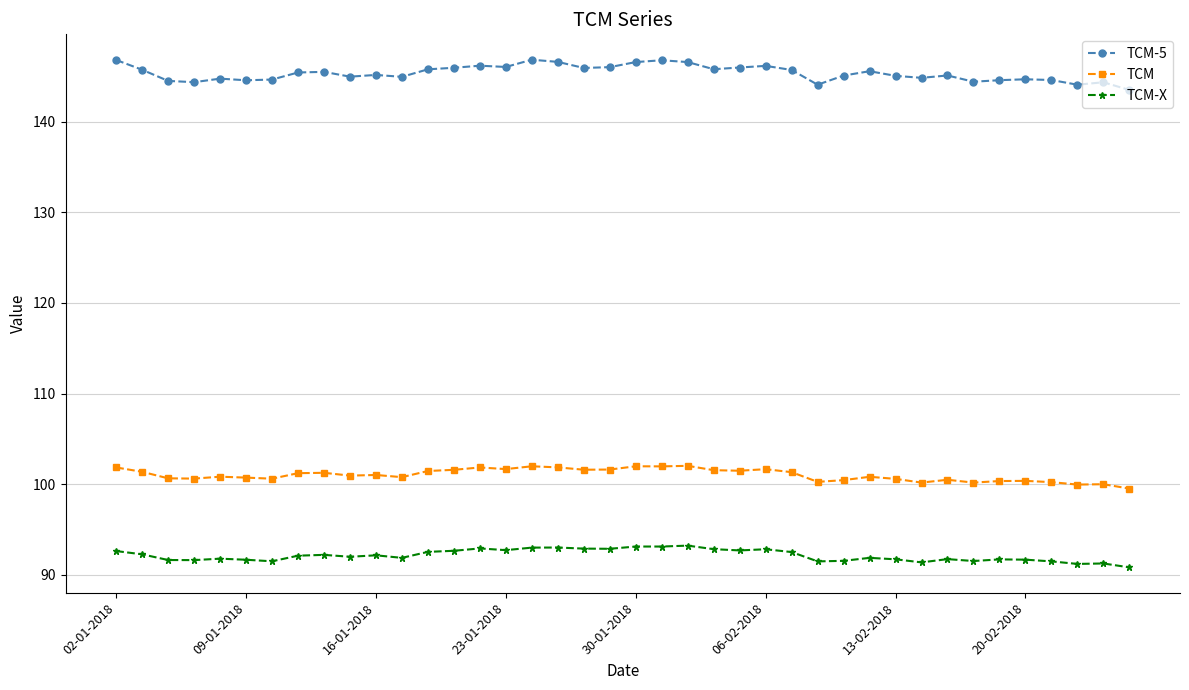

Is this an area chart (filled region under the line)?

No